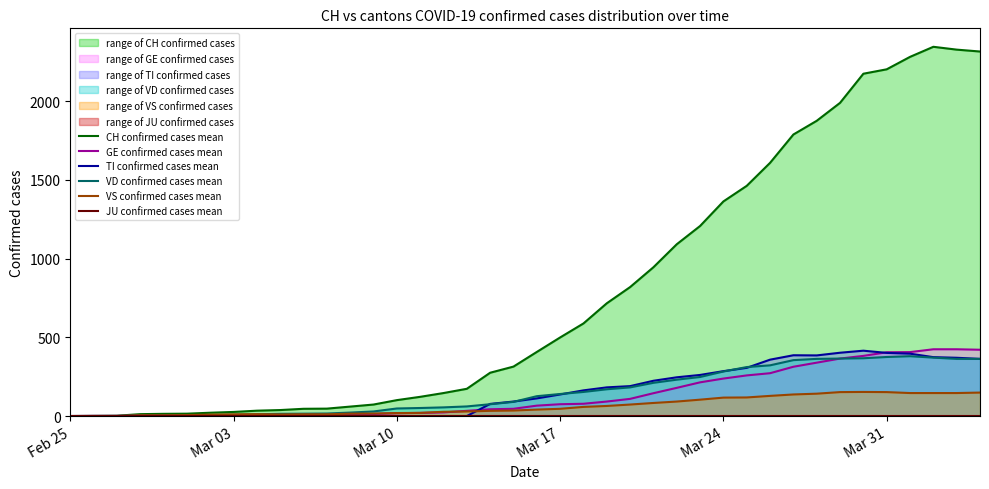

True or false: GE confirmed cases mean and CH confirmed cases mean cross at least once.

False